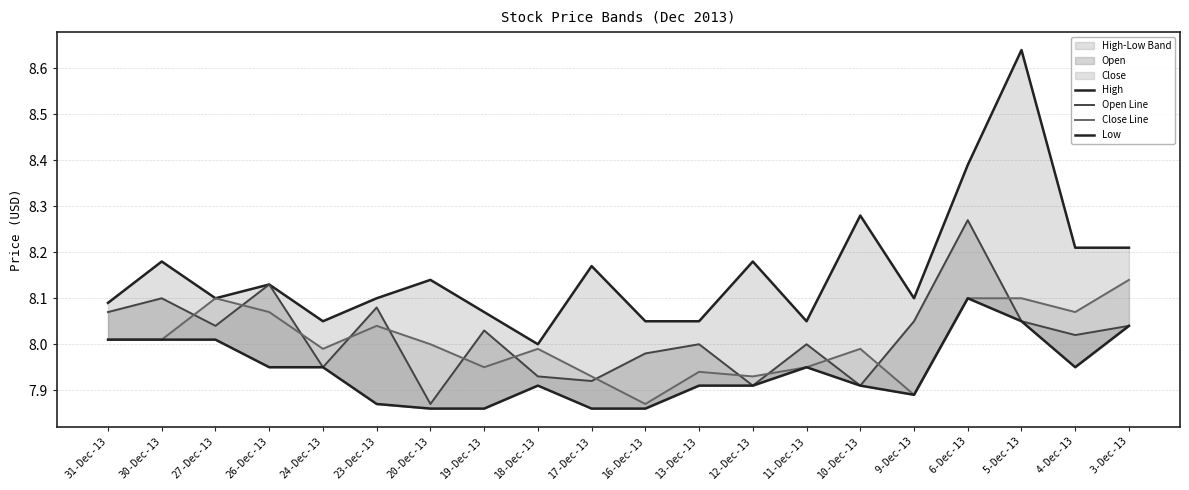

Reading right to left, list all the values displayed in this chart.

High: 3-Dec-13=8.2	4-Dec-13=8.2	5-Dec-13=8.6	6-Dec-13=8.4	9-Dec-13=8.1	10-Dec-13=8.3	11-Dec-13=8.1	12-Dec-13=8.2	13-Dec-13=8.1	16-Dec-13=8.1	17-Dec-13=8.2	18-Dec-13=8.0	19-Dec-13=8.1	20-Dec-13=8.1	23-Dec-13=8.1	24-Dec-13=8.1	26-Dec-13=8.1	27-Dec-13=8.1	30-Dec-13=8.2	31-Dec-13=8.1
Open Line: 3-Dec-13=8.0	4-Dec-13=8.0	5-Dec-13=8.1	6-Dec-13=8.3	9-Dec-13=8.1	10-Dec-13=7.9	11-Dec-13=8.0	12-Dec-13=7.9	13-Dec-13=8.0	16-Dec-13=8.0	17-Dec-13=7.9	18-Dec-13=7.9	19-Dec-13=8.0	20-Dec-13=7.9	23-Dec-13=8.1	24-Dec-13=8.0	26-Dec-13=8.1	27-Dec-13=8.0	30-Dec-13=8.1	31-Dec-13=8.1
Close Line: 3-Dec-13=8.1	4-Dec-13=8.1	5-Dec-13=8.1	6-Dec-13=8.1	9-Dec-13=7.9	10-Dec-13=8.0	11-Dec-13=8.0	12-Dec-13=7.9	13-Dec-13=7.9	16-Dec-13=7.9	17-Dec-13=7.9	18-Dec-13=8.0	19-Dec-13=8.0	20-Dec-13=8.0	23-Dec-13=8.0	24-Dec-13=8.0	26-Dec-13=8.1	27-Dec-13=8.1	30-Dec-13=8.0	31-Dec-13=8.0
Low: 3-Dec-13=8.0	4-Dec-13=8.0	5-Dec-13=8.1	6-Dec-13=8.1	9-Dec-13=7.9	10-Dec-13=7.9	11-Dec-13=8.0	12-Dec-13=7.9	13-Dec-13=7.9	16-Dec-13=7.9	17-Dec-13=7.9	18-Dec-13=7.9	19-Dec-13=7.9	20-Dec-13=7.9	23-Dec-13=7.9	24-Dec-13=8.0	26-Dec-13=8.0	27-Dec-13=8.0	30-Dec-13=8.0	31-Dec-13=8.0